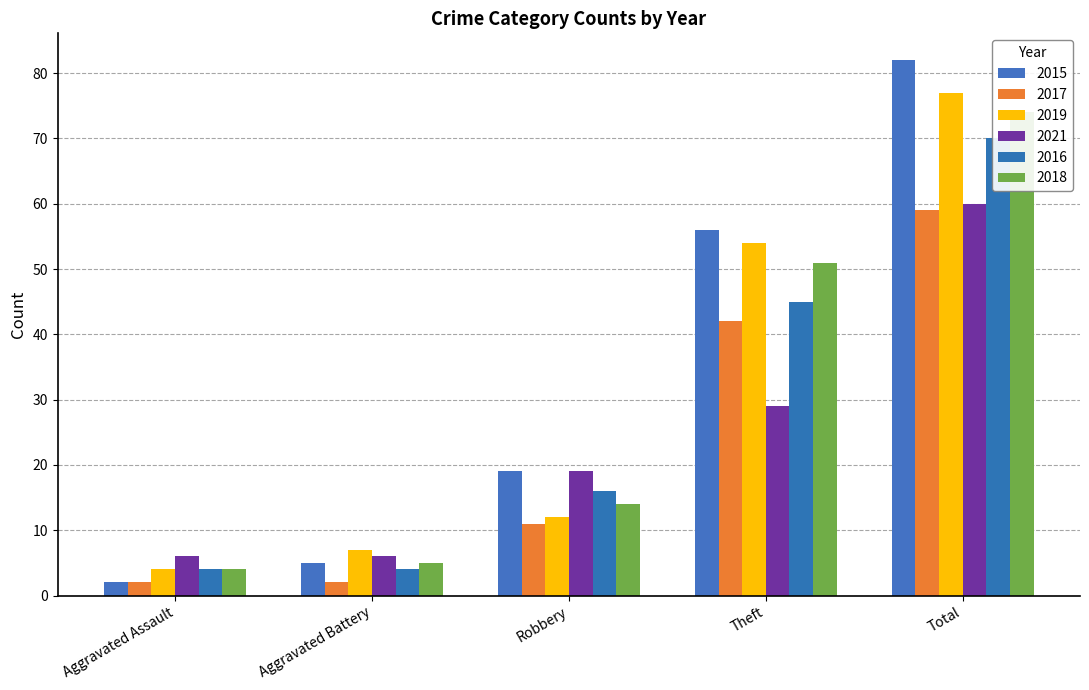

The 2017 series shows 2 at Aggravated Battery. True or false?

True